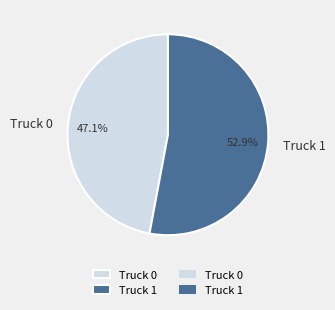

How many slices are in this pie chart?

2